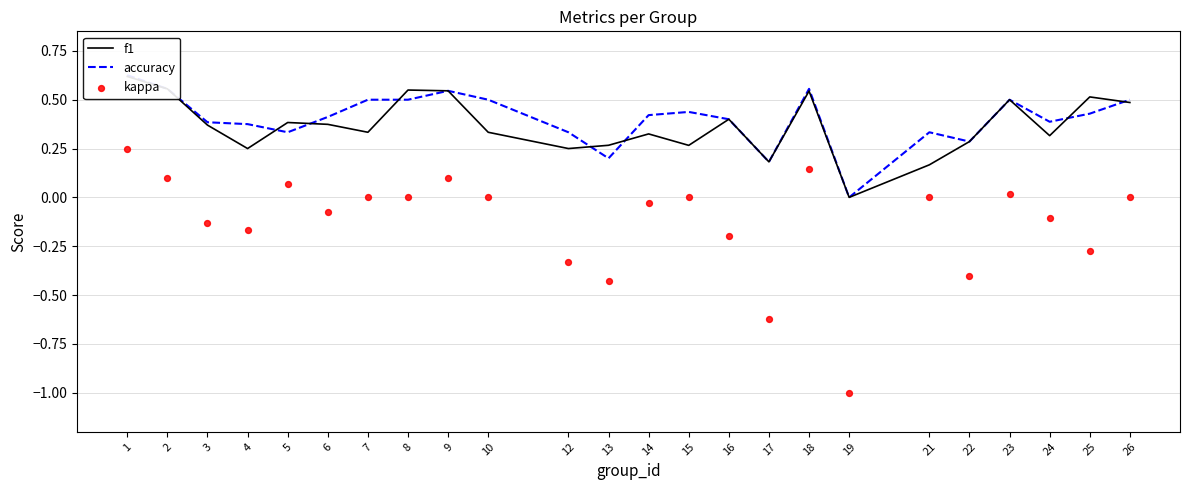

Is the value of f1 at 17 greater than the value of kappa at 9?

Yes